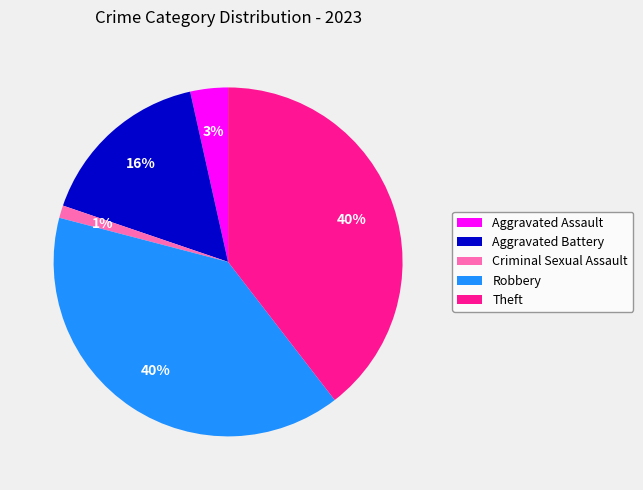

The Theft slice represents 40% of the pie. True or false?

True